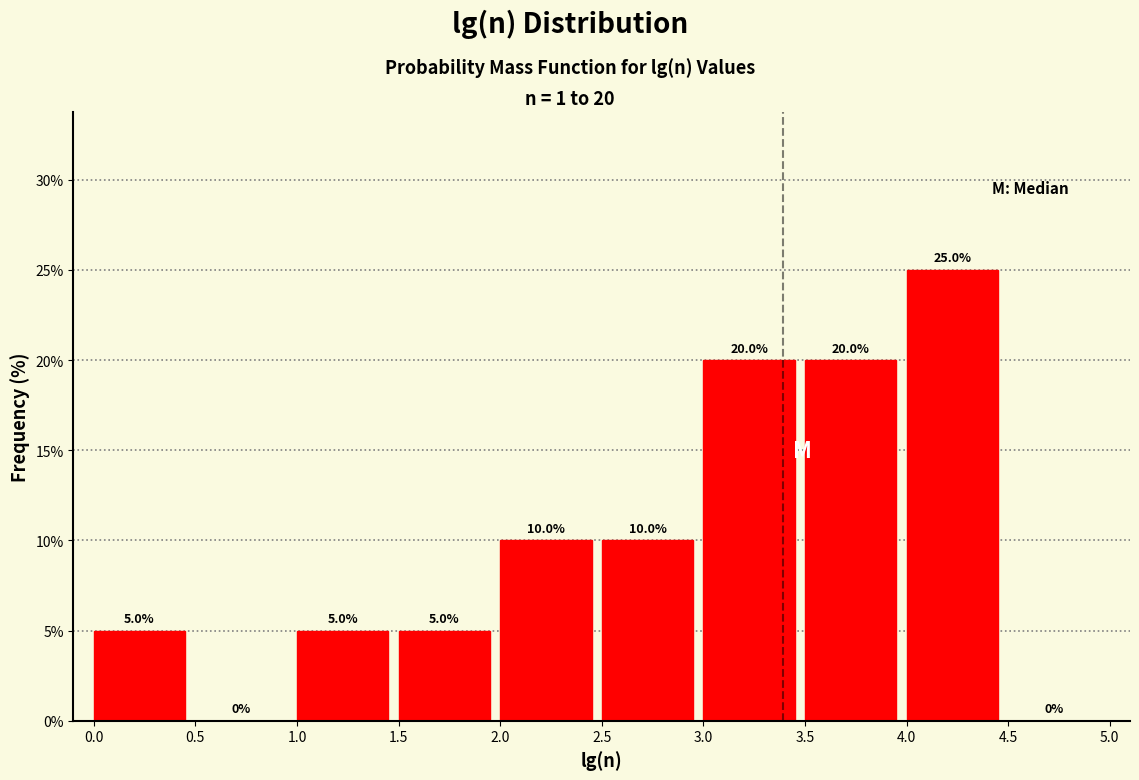

Over which range of the x-axis is the bar tallest?

4.0 to 4.5